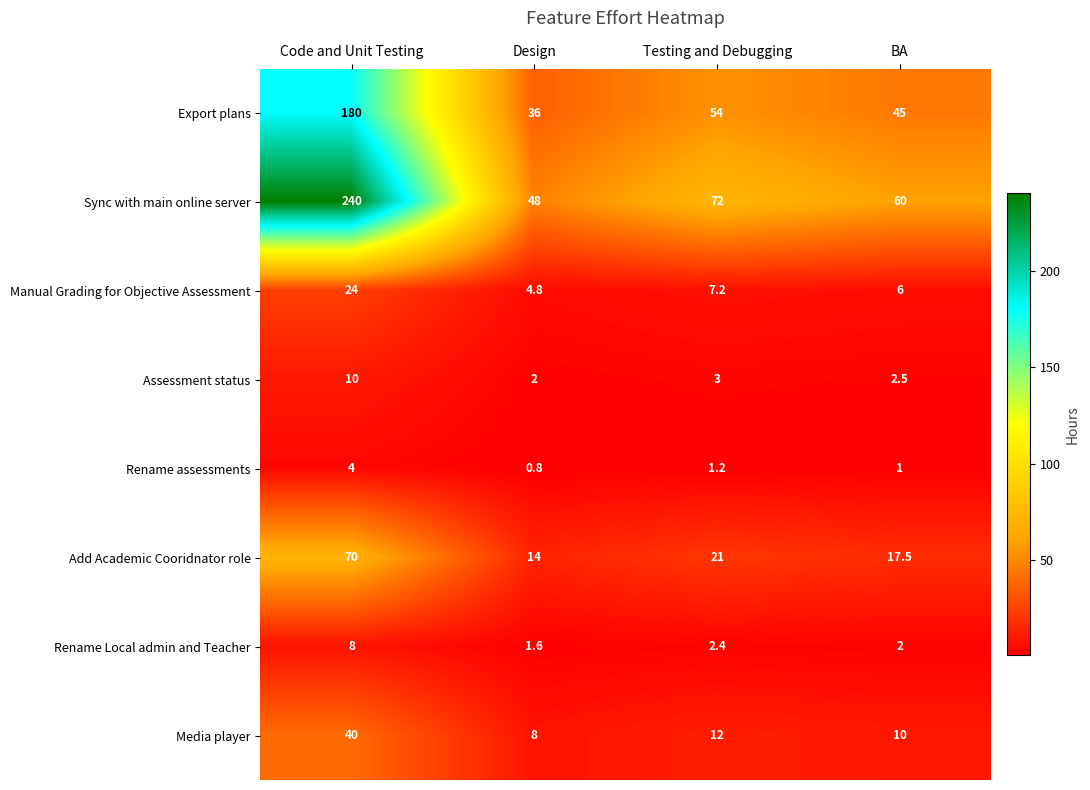

What is the total value across all series at Testing and Debugging?

172.8